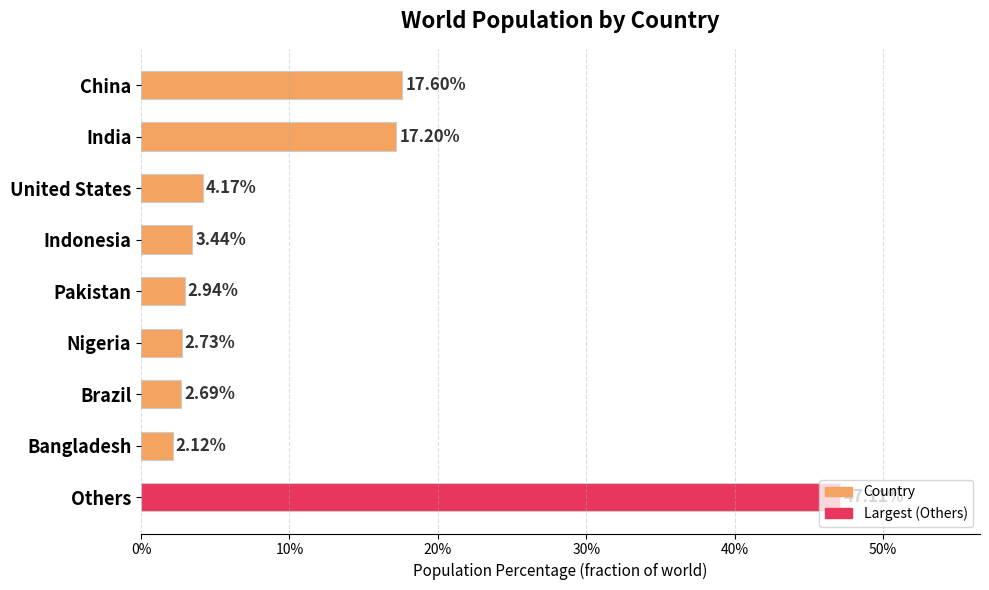

What is the average value?

0.1